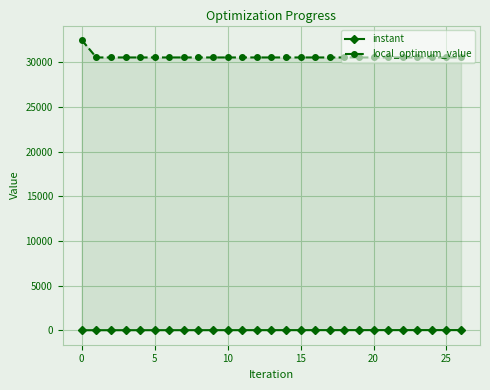

Reading right to left, extract all data points from this chart.

instant: 15.7	15.0	14.6	14.3	13.7	13.3	13.0	12.6	12.2	11.6	11.2	10.3	9.9	9.1	8.7	8.3	7.8	7.1	6.7	5.4	5.0	4.1	3.4	2.8	2.1	1.5	0.0
local_optimum_value: 30528.0	30528.0	30528.0	30528.0	30528.0	30528.0	30528.0	30528.0	30528.0	30528.0	30528.0	30528.0	30528.0	30528.0	30528.0	30528.0	30528.0	30528.0	30528.0	30528.0	30528.0	30528.0	30528.0	30528.0	30528.0	30528.0	32474.0